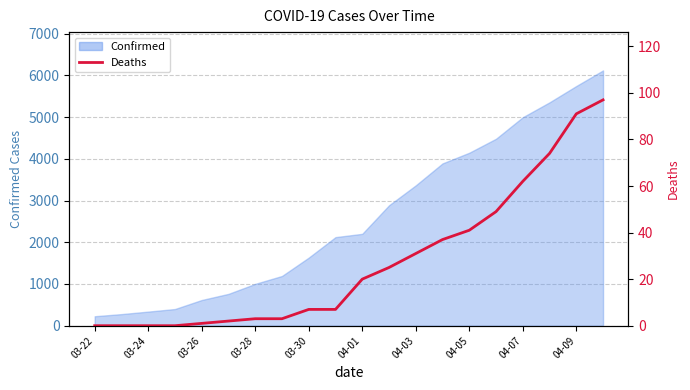

Is it true that the value at 03-28 is 53?

False